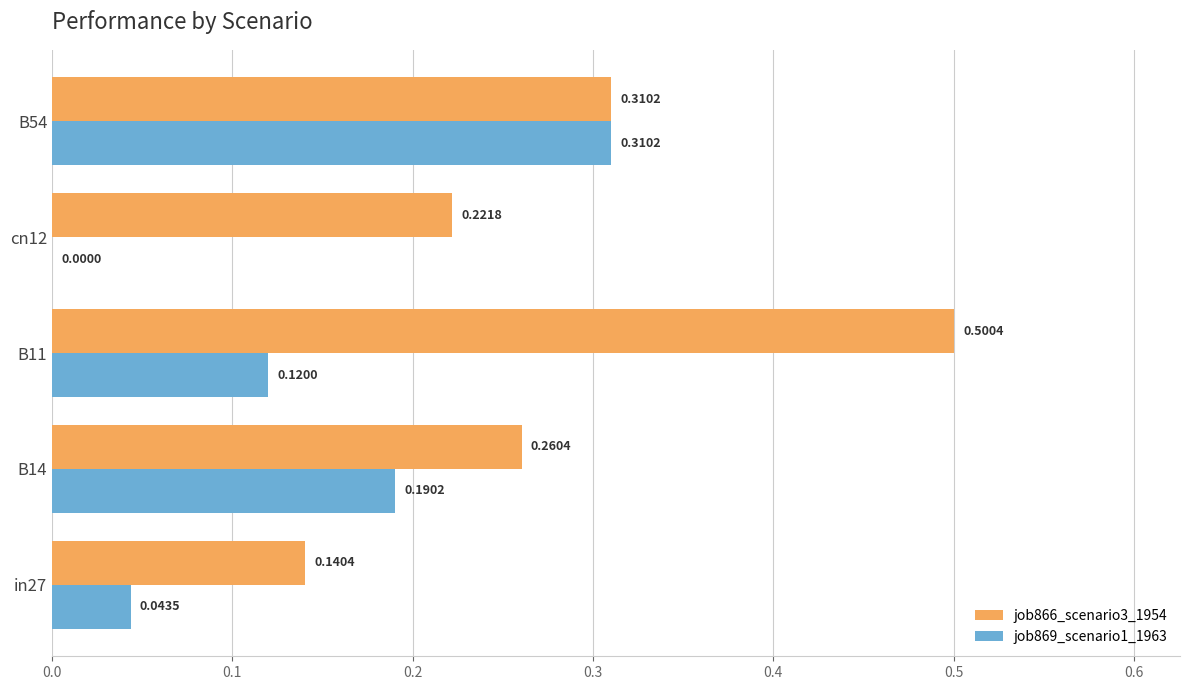

What are all the series names shown in the legend?

job866_scenario3_1954, job869_scenario1_1963